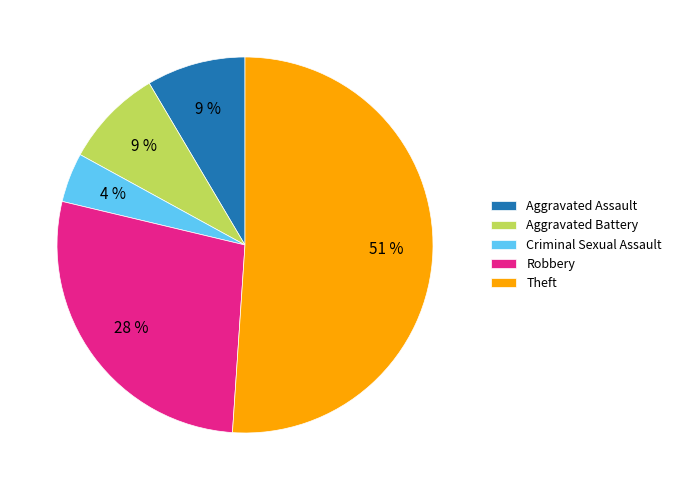

Which category accounts for the majority?

Theft